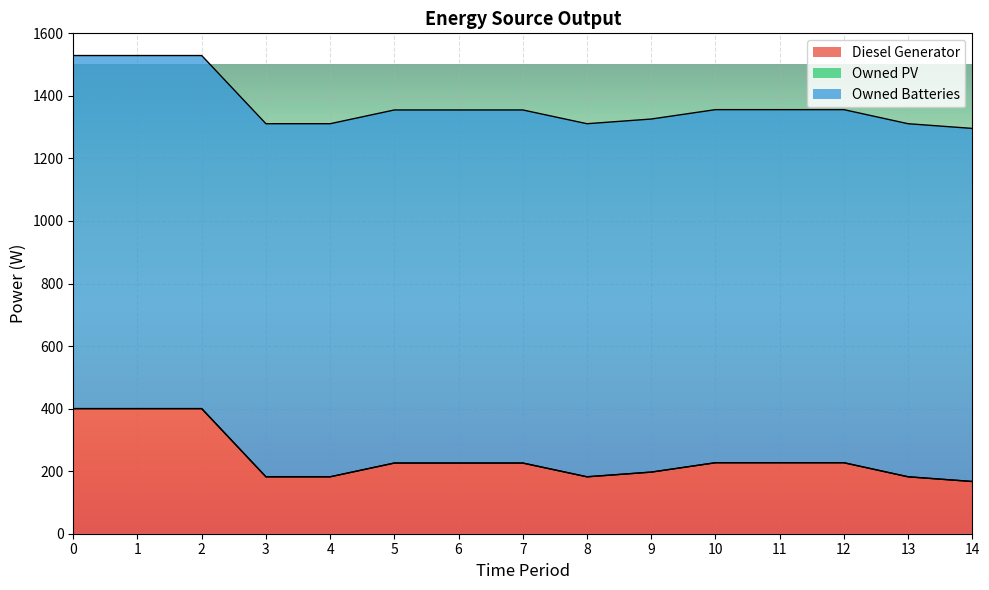

At which label is Diesel Generator closest to 283?

10